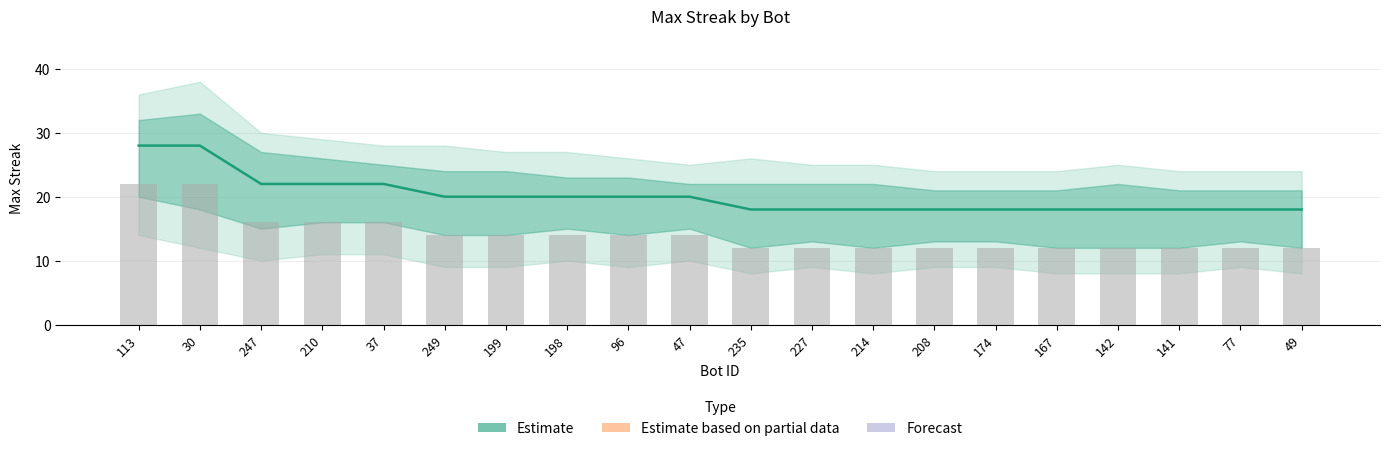

What is the greatest value displayed?

28